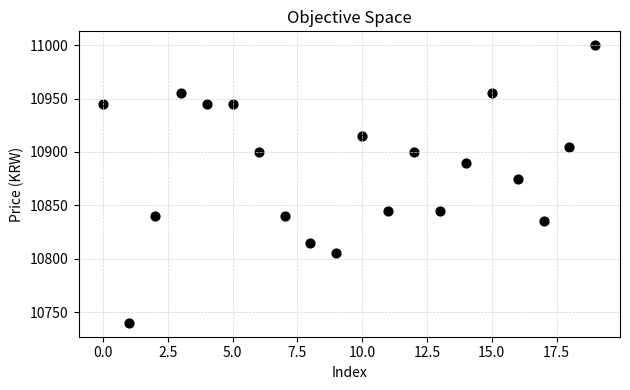

What Y value in the scatter plot is closest to 10870?

10875